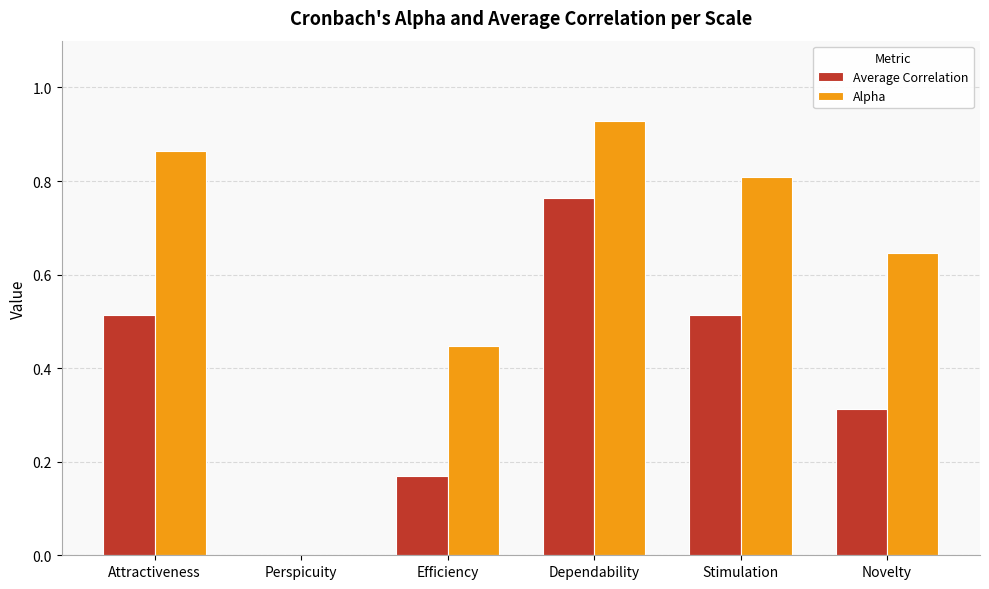

At which label is Alpha closest to 0?

Perspicuity